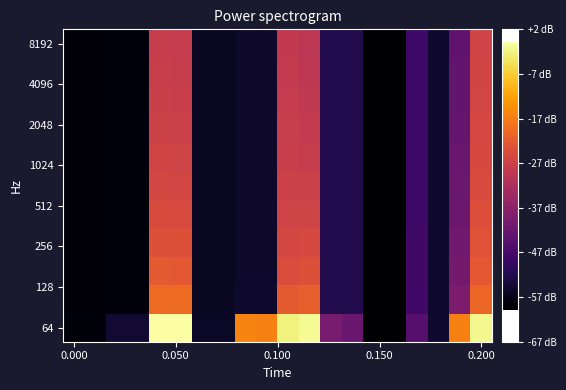

What is the greatest value displayed?

87.2